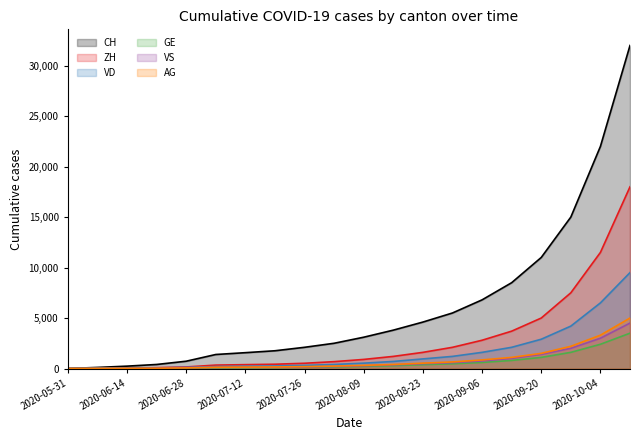

What position from the left is 2020-09-06?

15